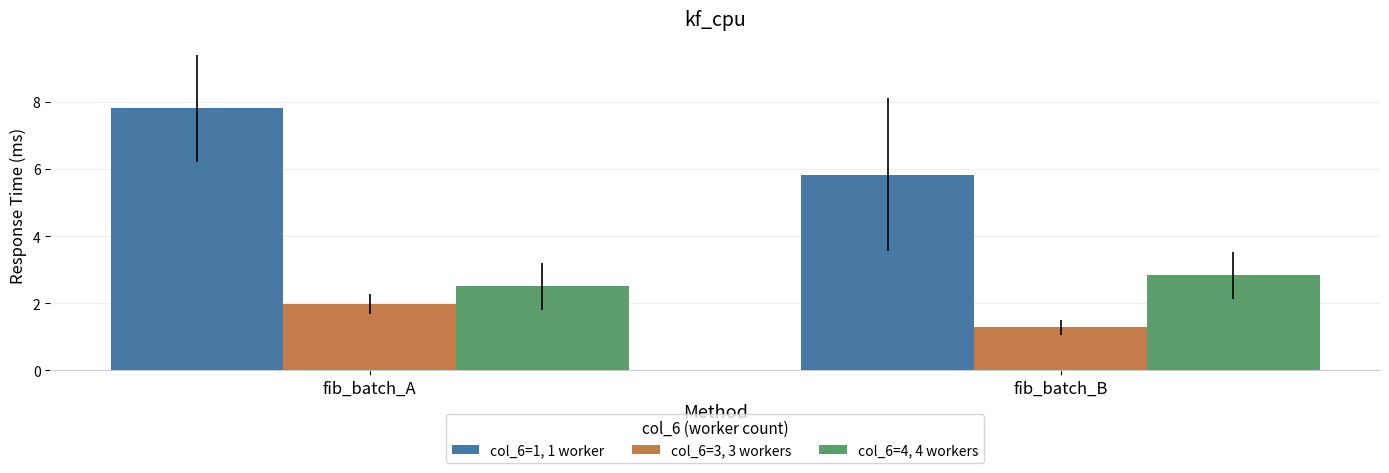

What are all the series names shown in the legend?

col_6=1, 1 worker, col_6=3, 3 workers, col_6=4, 4 workers